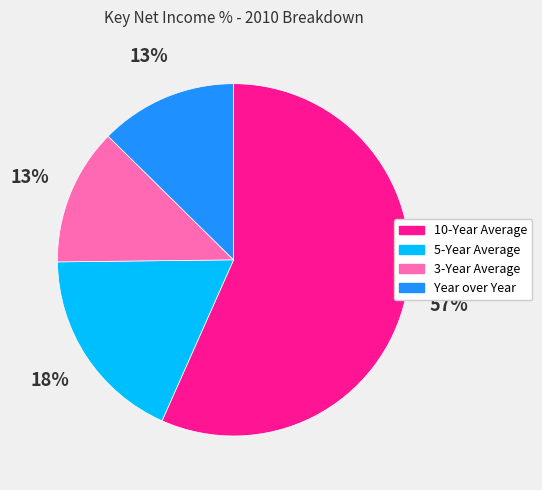

To the nearest percent, what percentage of the pie is 5-Year Average?

18%